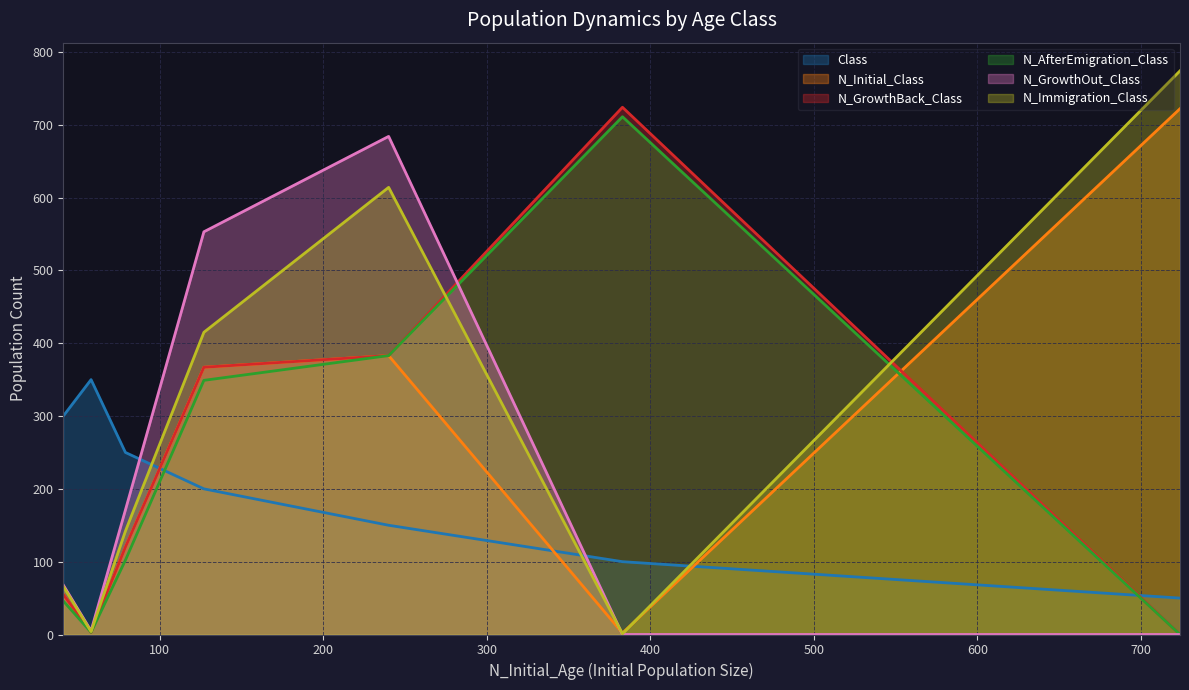

After their last crossing, which series has the higher values: N_GrowthOut_Class or N_Initial_Class?

N_Initial_Class